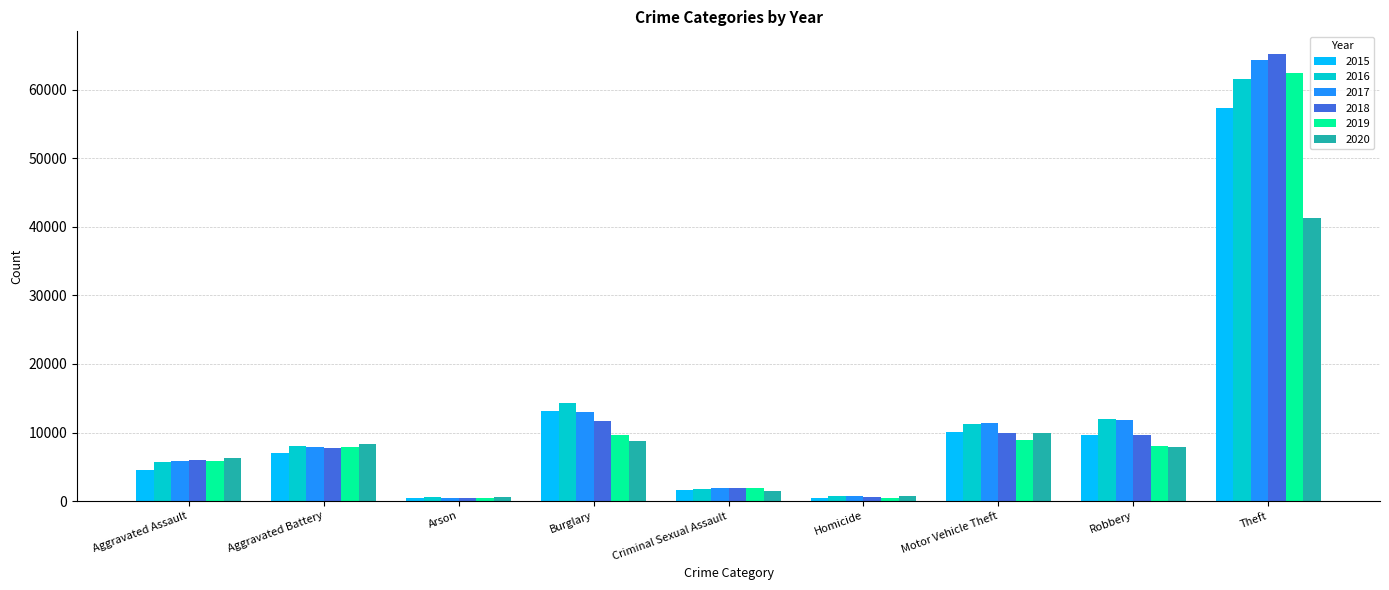

Is it true that 2020 equals 13432 at Robbery?

False